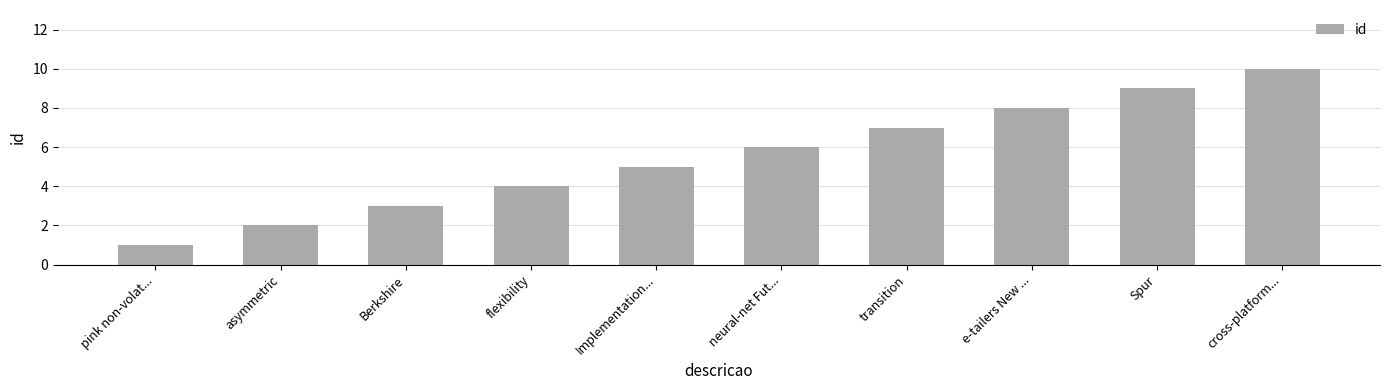

What is the value of the 1st bar from the left?

1